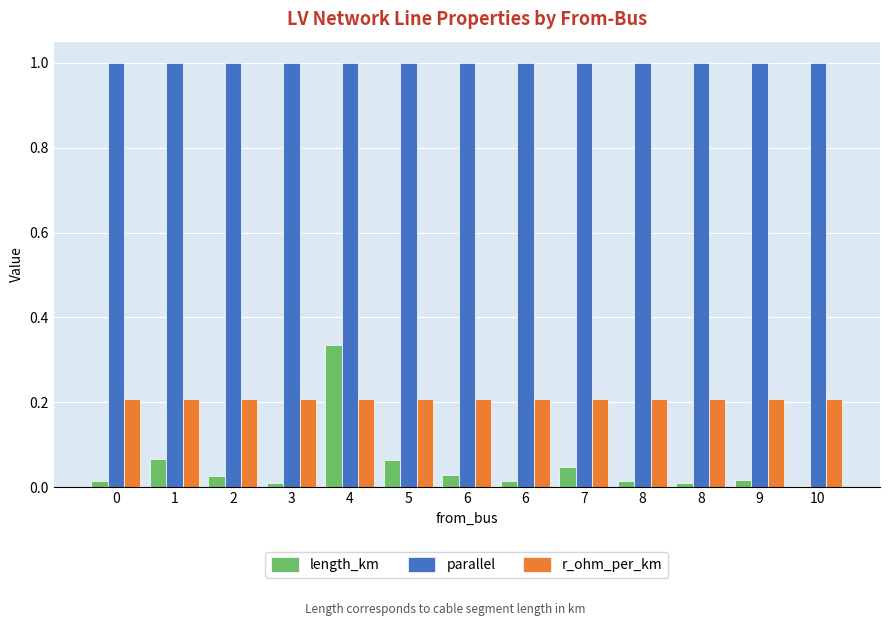

How many categories are shown in the chart?

13